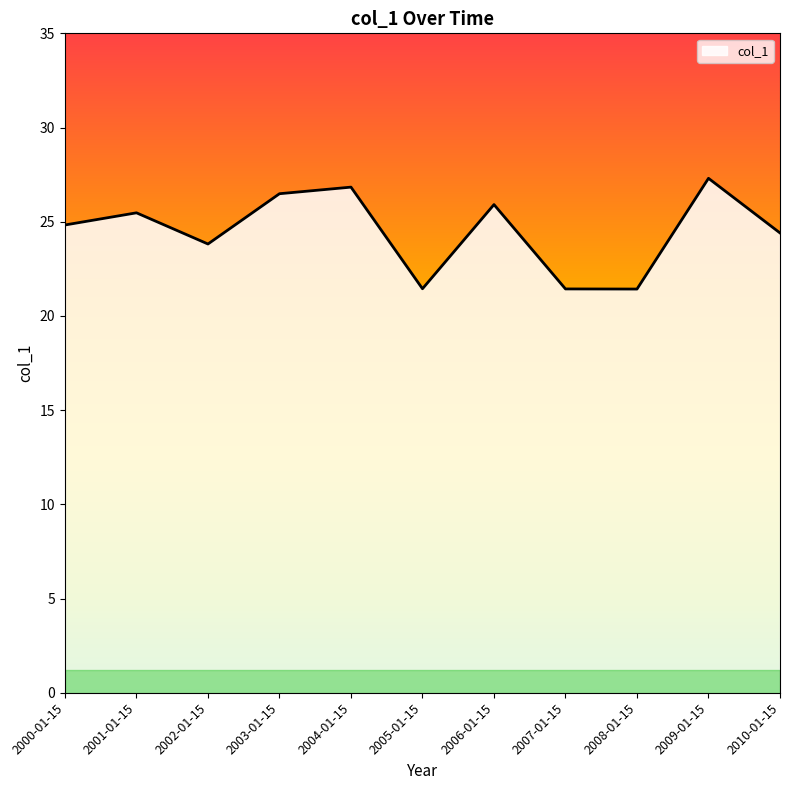

Approximately how many times larger is the value at 2006-01-15 compared to 2003-01-15?

1.0